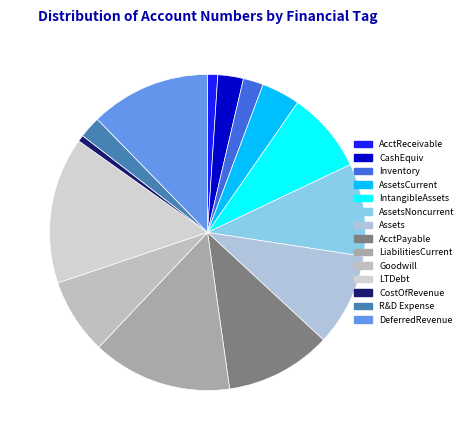

How many segments does this pie chart have?

14